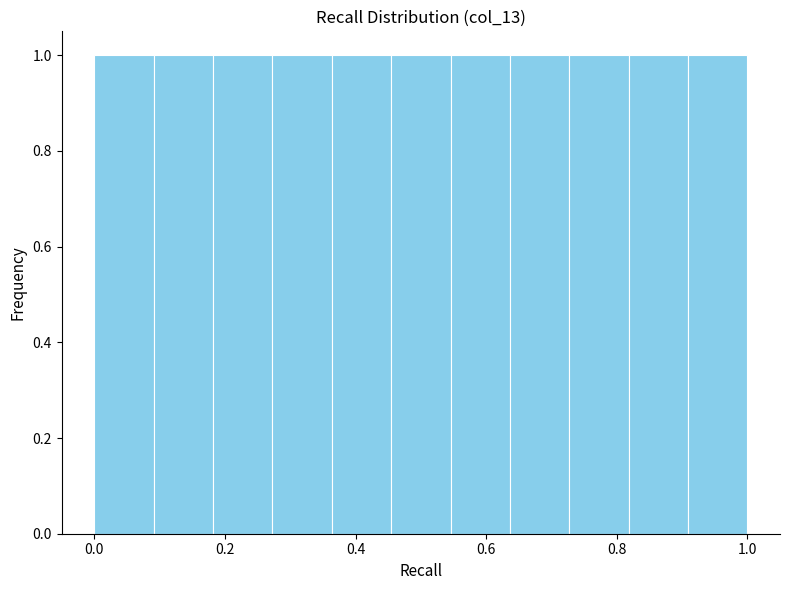

Reading left to right, transcribe this chart: for each bar, give the range it covers on the x-axis and its height. Neither the bar edges nor the heights are printed on the chart, so give them approximately, as read against the axes.

0.00 to 0.10: 1
0.10 to 0.18: 1
0.18 to 0.28: 1
0.28 to 0.36: 1
0.36 to 0.46: 1
0.46 to 0.54: 1
0.54 to 0.64: 1
0.64 to 0.72: 1
0.72 to 0.82: 1
0.82 to 0.90: 1
0.90 to 1.00: 1